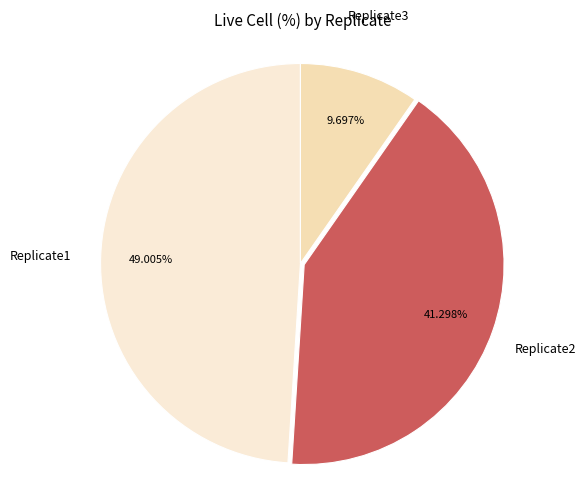

To the nearest percent, what is the average slice percentage?

33%